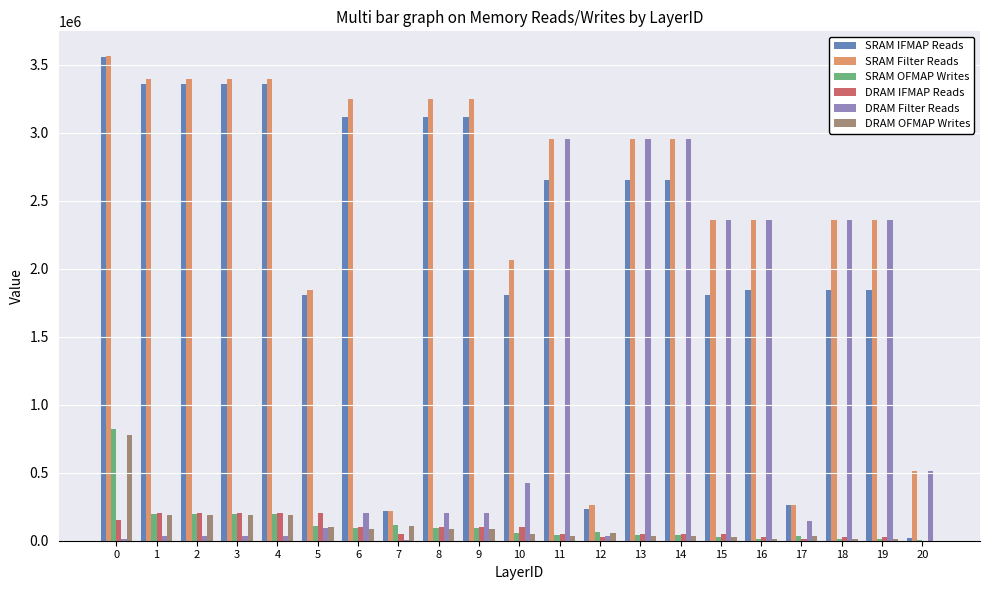

What is the greatest value displayed?

3565632